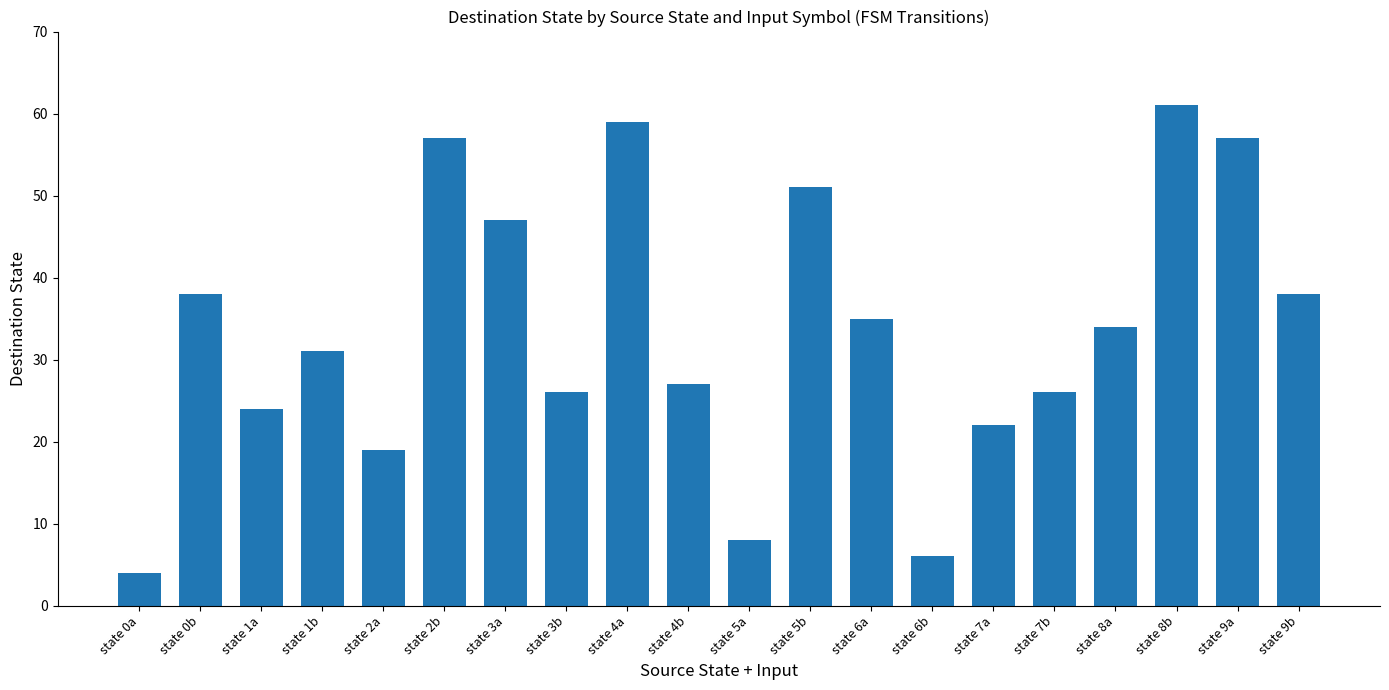

At which category does the chart reach its peak across all series?

state 8b